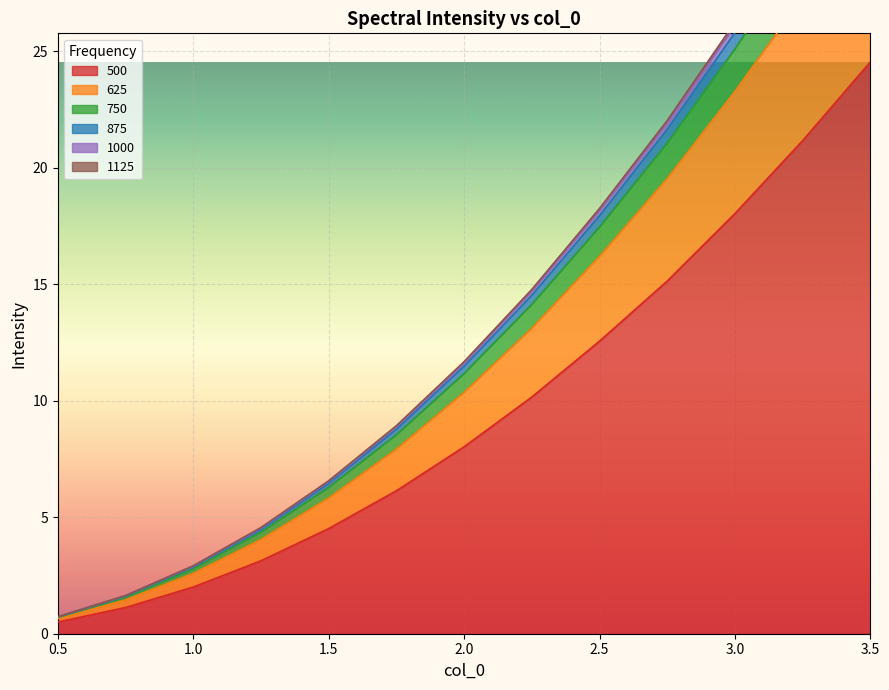

Where is 500 nearest to the value 12?

2.5